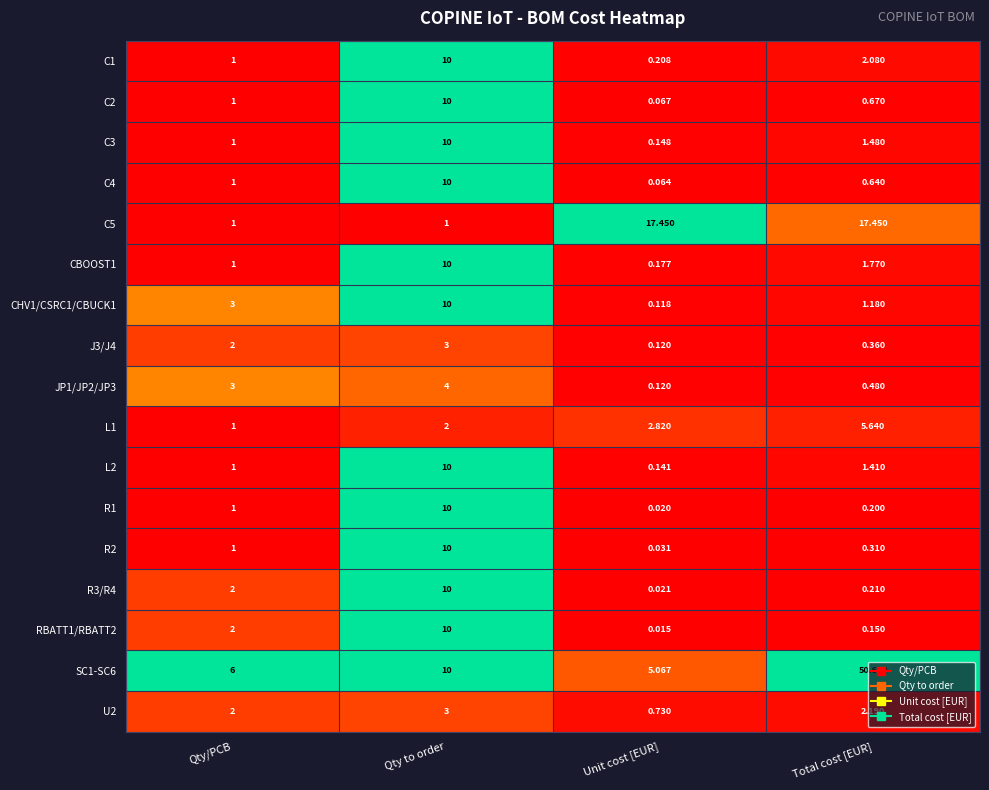

What is the spread (max minus min) of values at Total cost [EUR]?

50.5